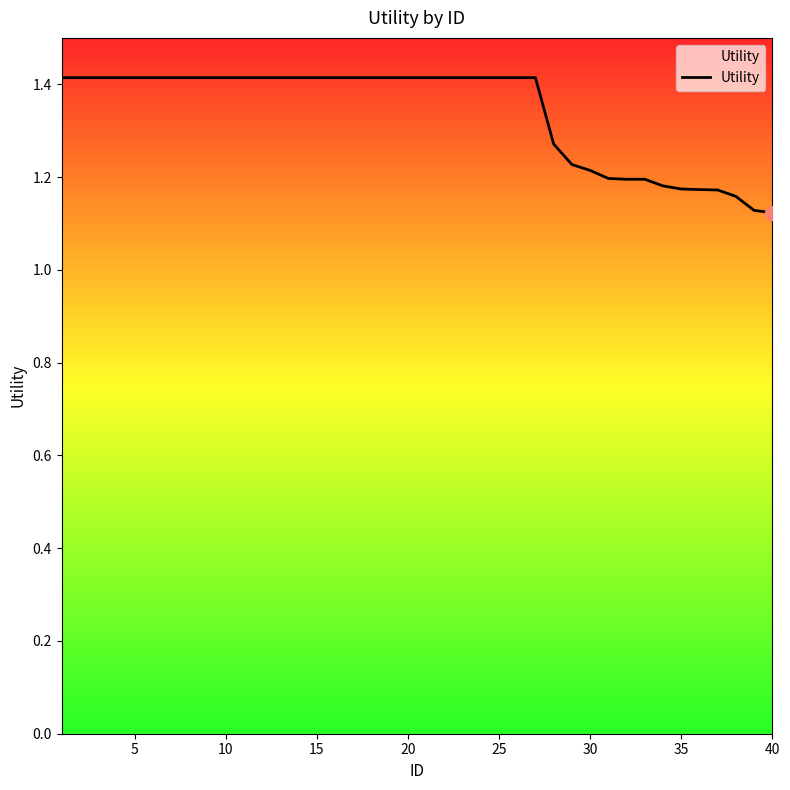

Does the chart have visible grid lines?

No